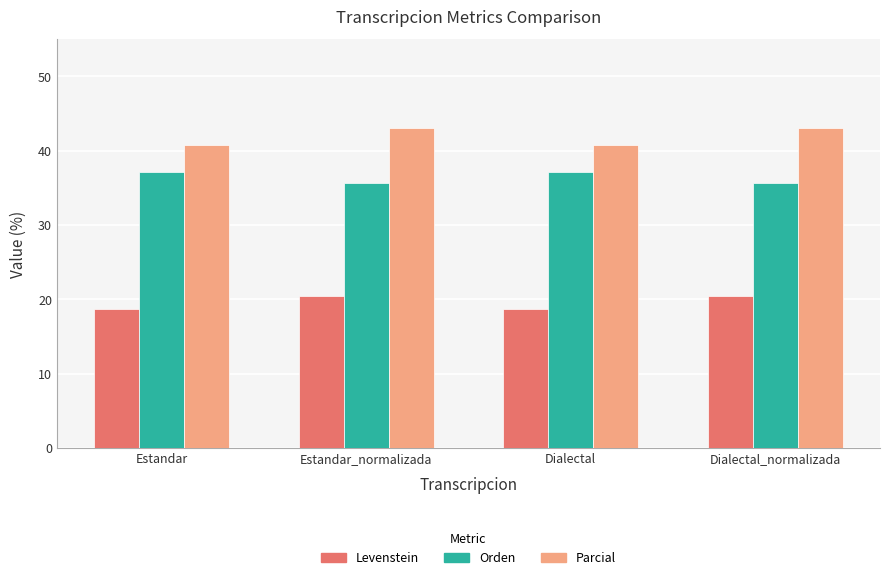

List the series in order of their peak value, highest first.

Parcial, Orden, Levenstein